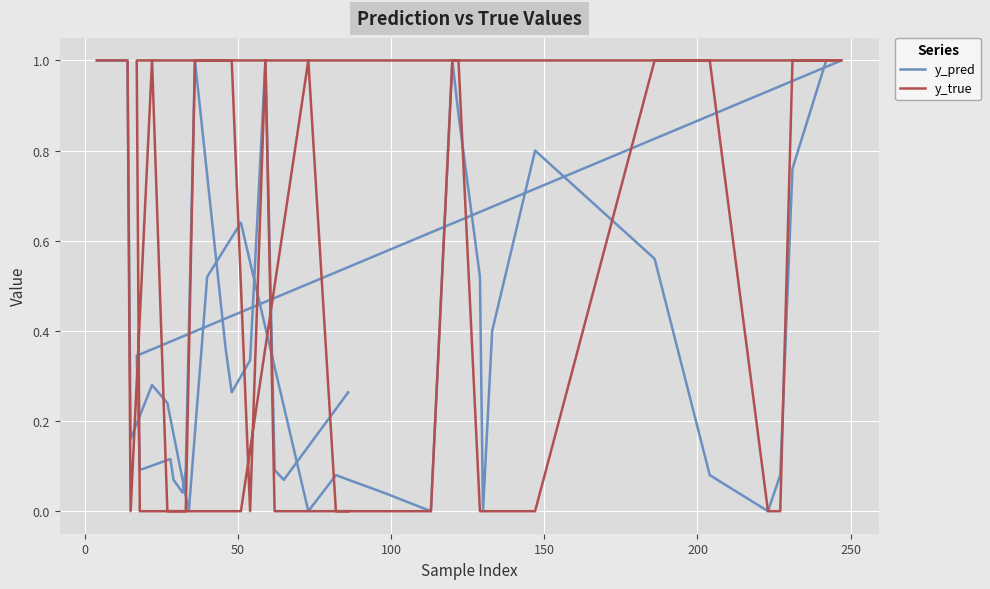

List the series in order of their overall mean, lowest first.

y_pred, y_true